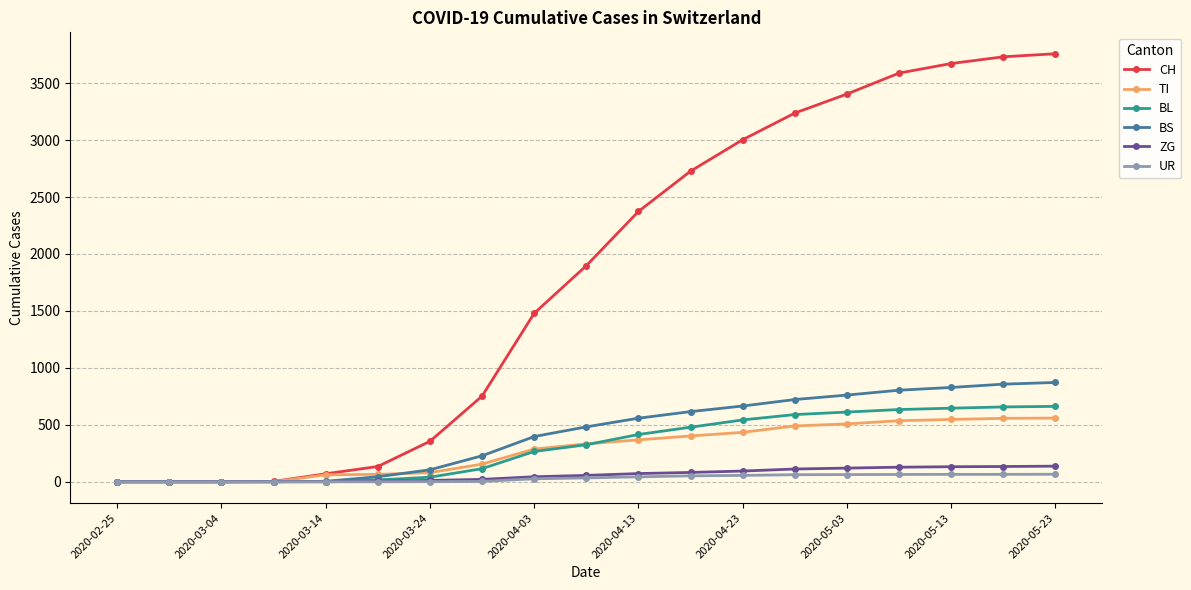

How many lines are shown in the chart?

6